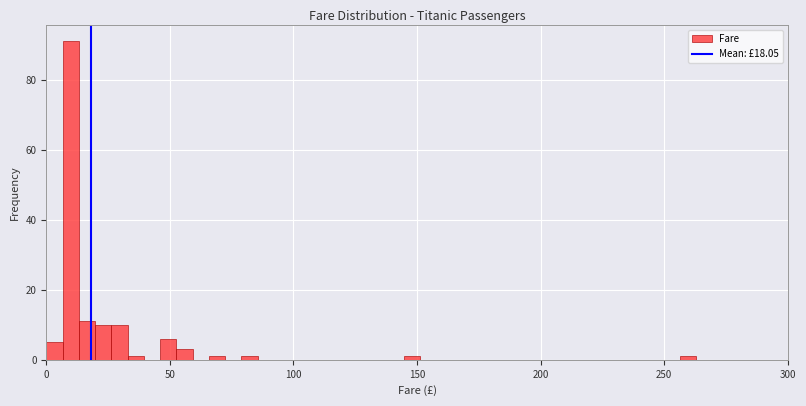

Read against the x-axis, roughly where is the centre of the tallest bar?

10